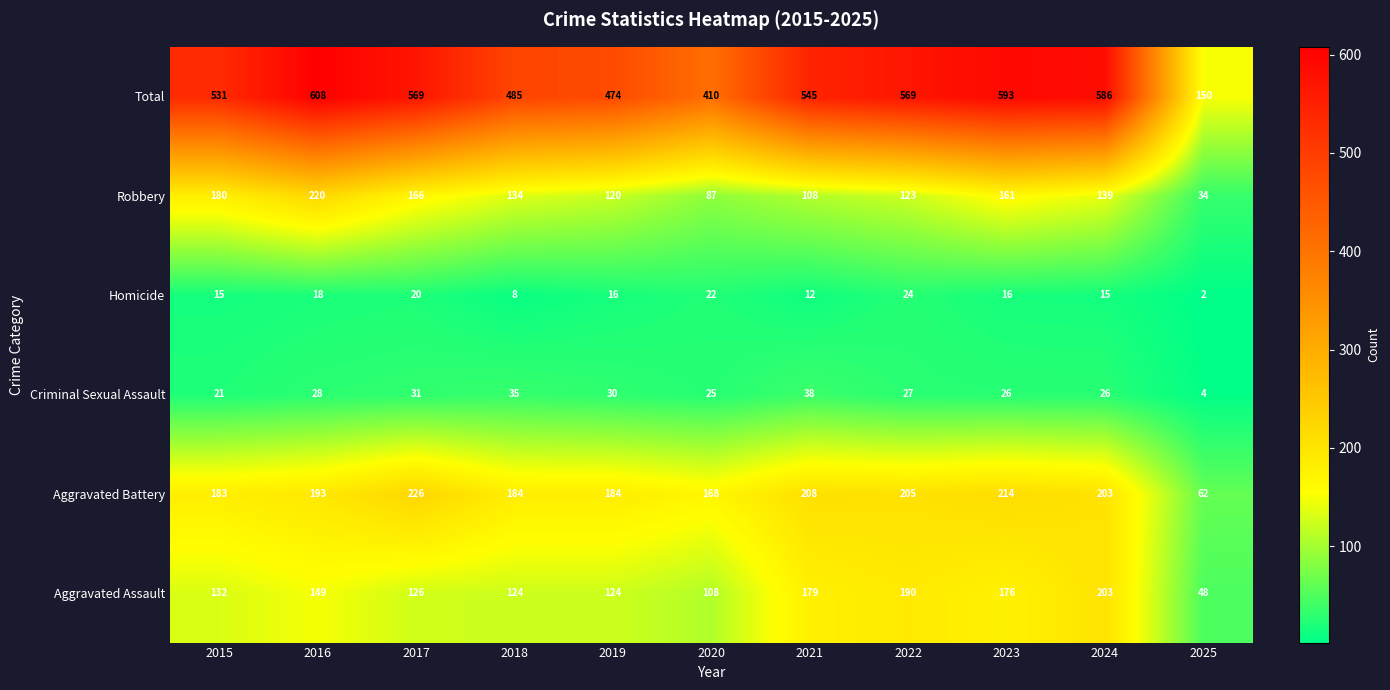

What is the sum of the Robbery values at 2023 and 2019?

281